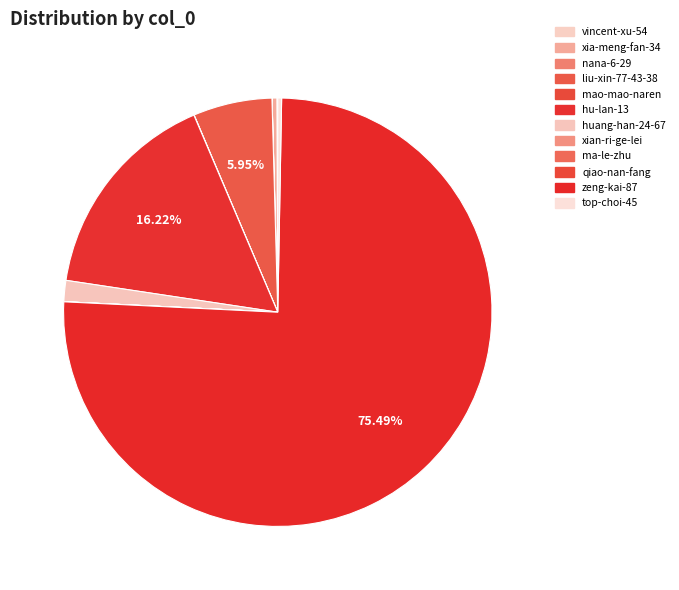

What is the ratio of the value at zeng-kai-87 to the value at nana-6-29?

18801.1